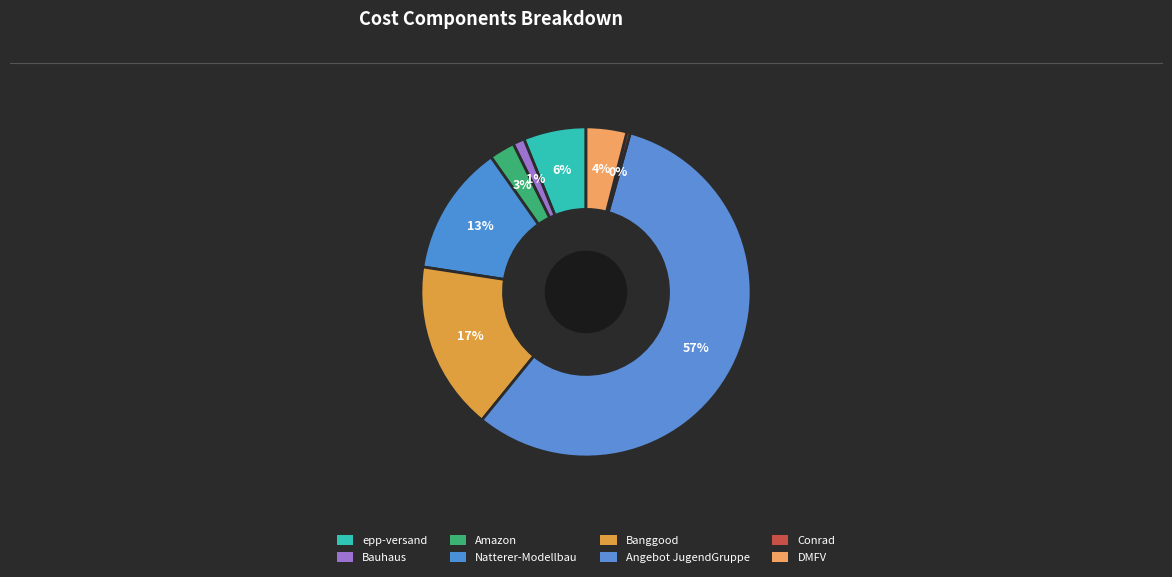

Count the number of slices in the pie.

8